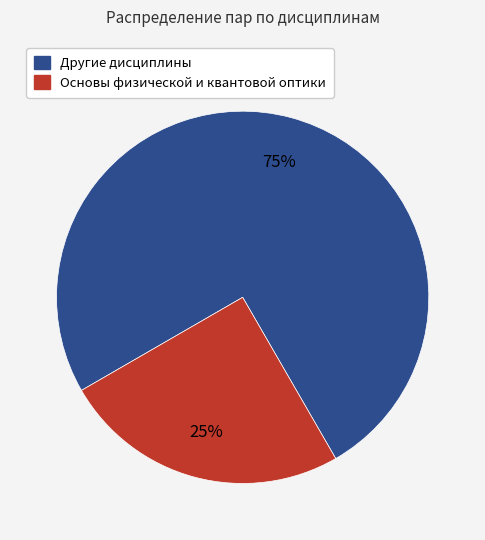

To the nearest percent, what is the average slice percentage?

50%